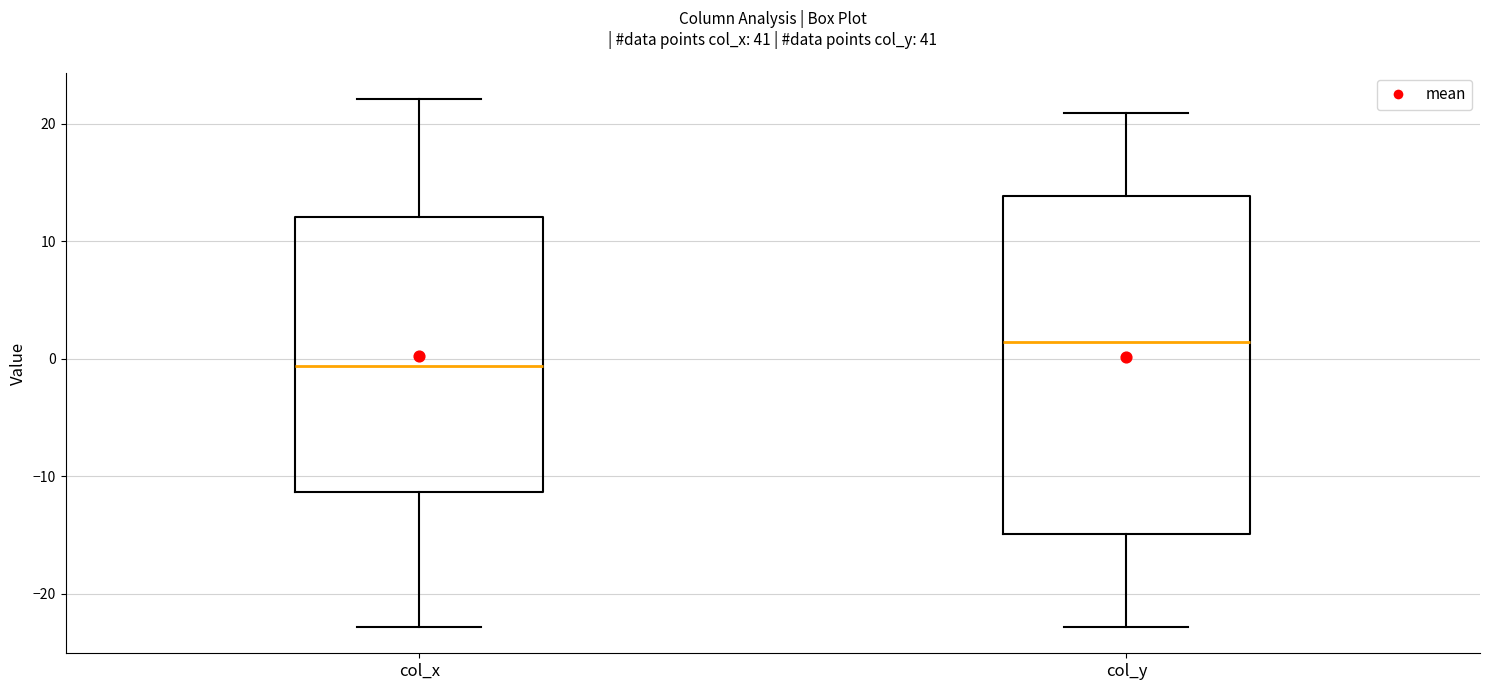

Reading left to right, read every box against the y-axis: the position of its median line, the range the box covers, and the ends of its whiskers. The values are not printed on the chart, so give them approximately, as read against the axis.

col_x: median -1, box -11 to 12, whiskers -23 to 22
col_y: median 1, box -15 to 14, whiskers -23 to 21